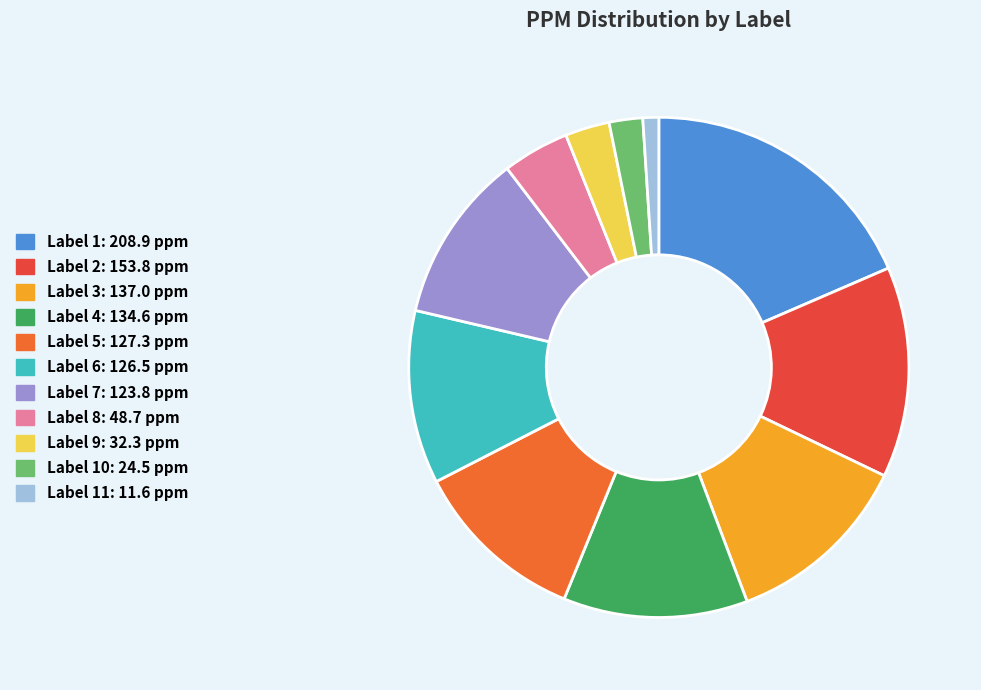

Is there any slice that represents more than half of the pie?

No